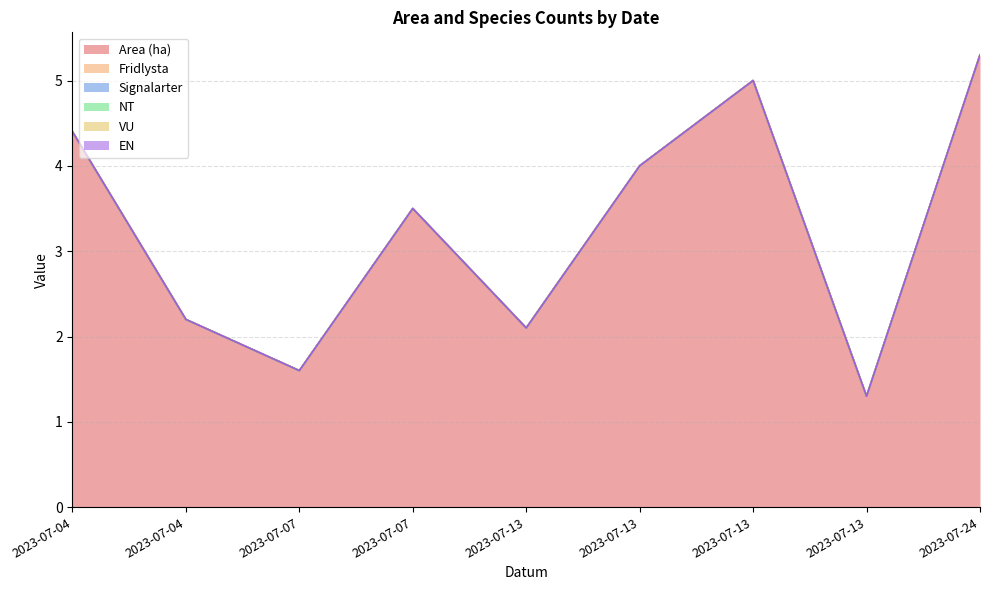

What is the spread (max minus min) of values at 2023-07-04?

4.4